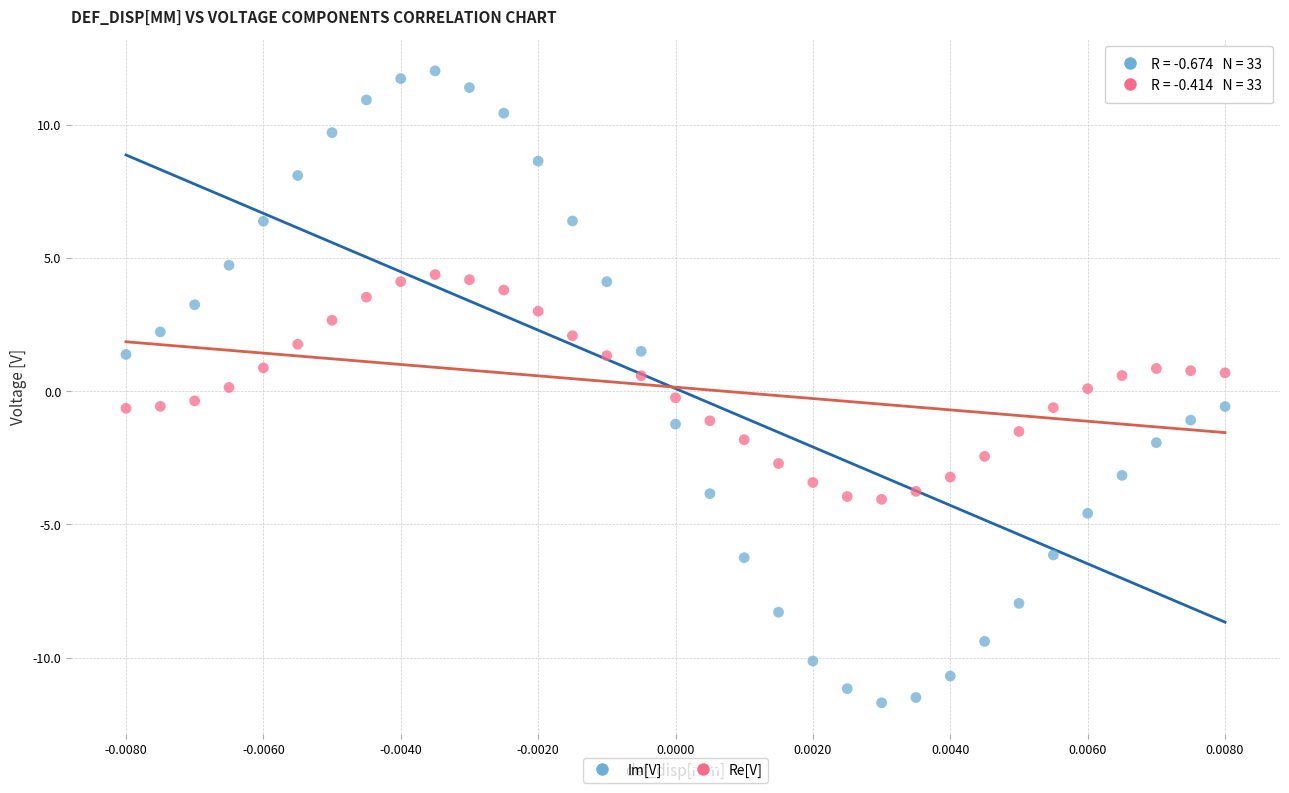

Which series contains the highest Y value?

Im[V]